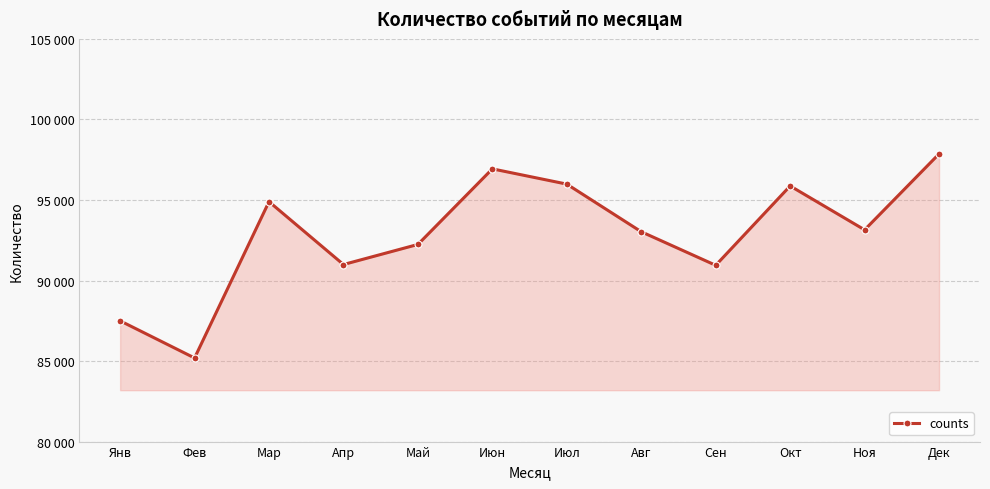

Between Апр and Июн, which is larger?

Июн